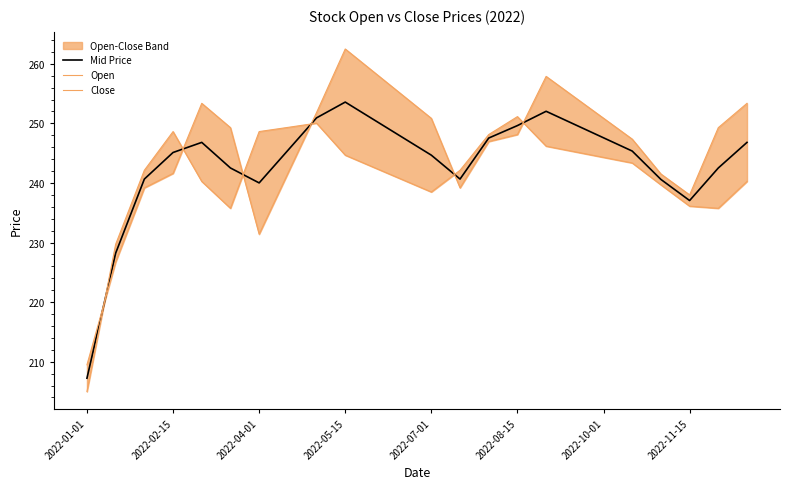

At which label does Mid Price reach its minimum?

2022-01-01